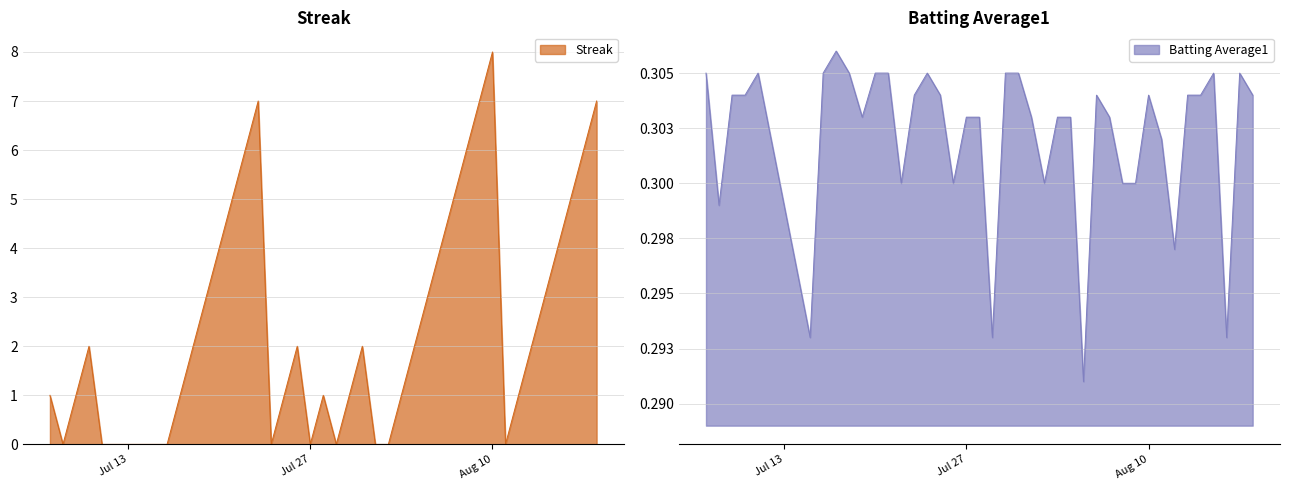

What is the difference between the highest and lowest values at 2010-07-23?

6.7